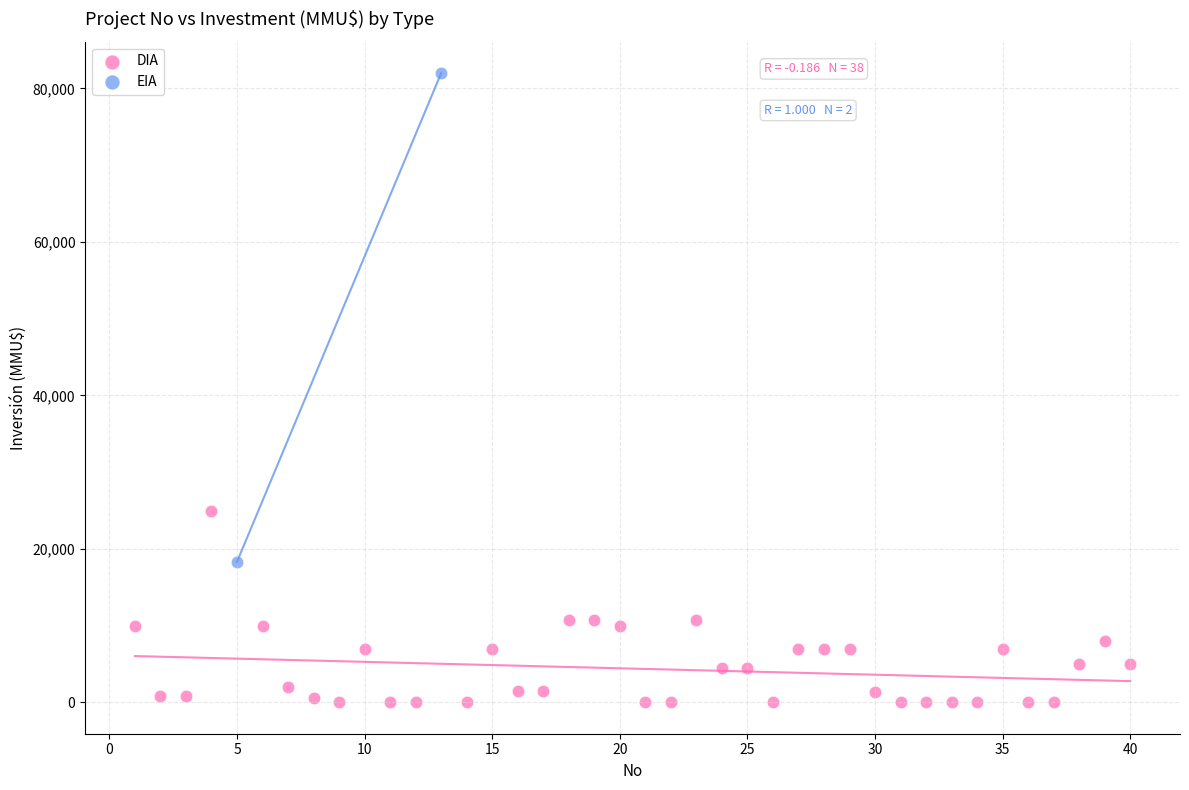

What are all the series names shown in the legend?

DIA, EIA